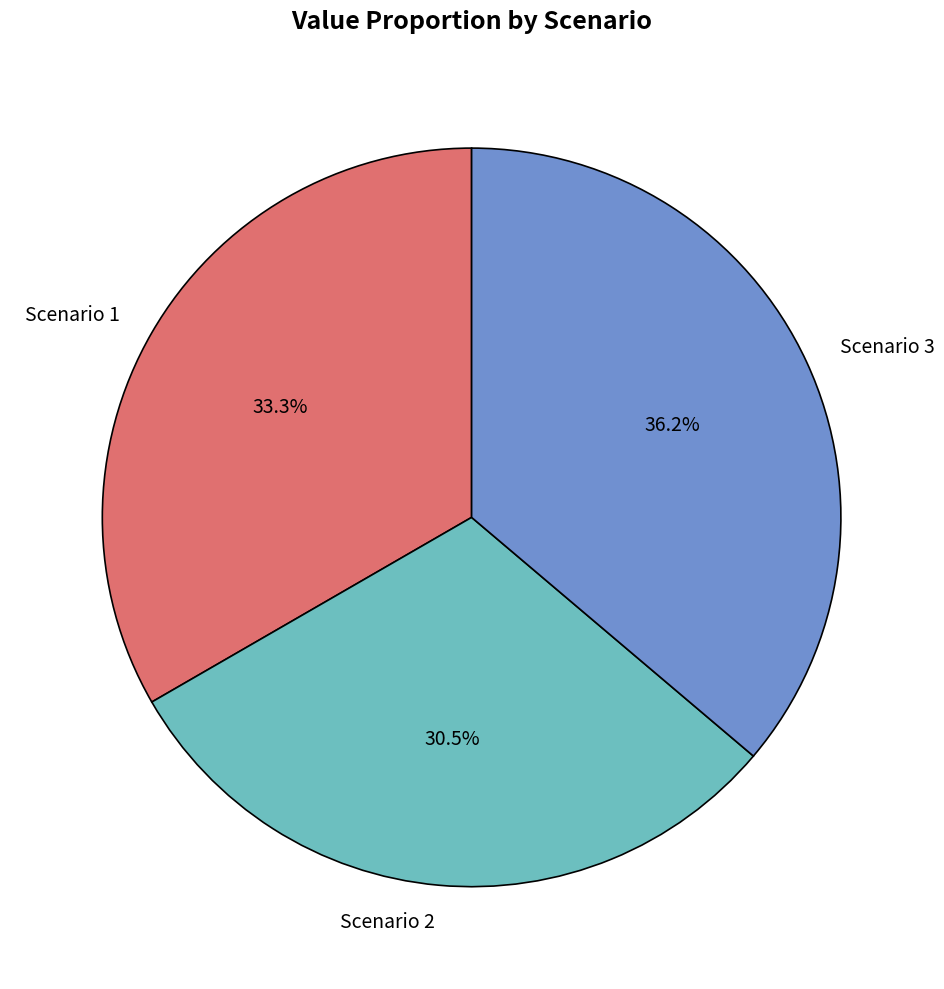

Which has a higher value, Scenario 2 or Scenario 3?

Scenario 3